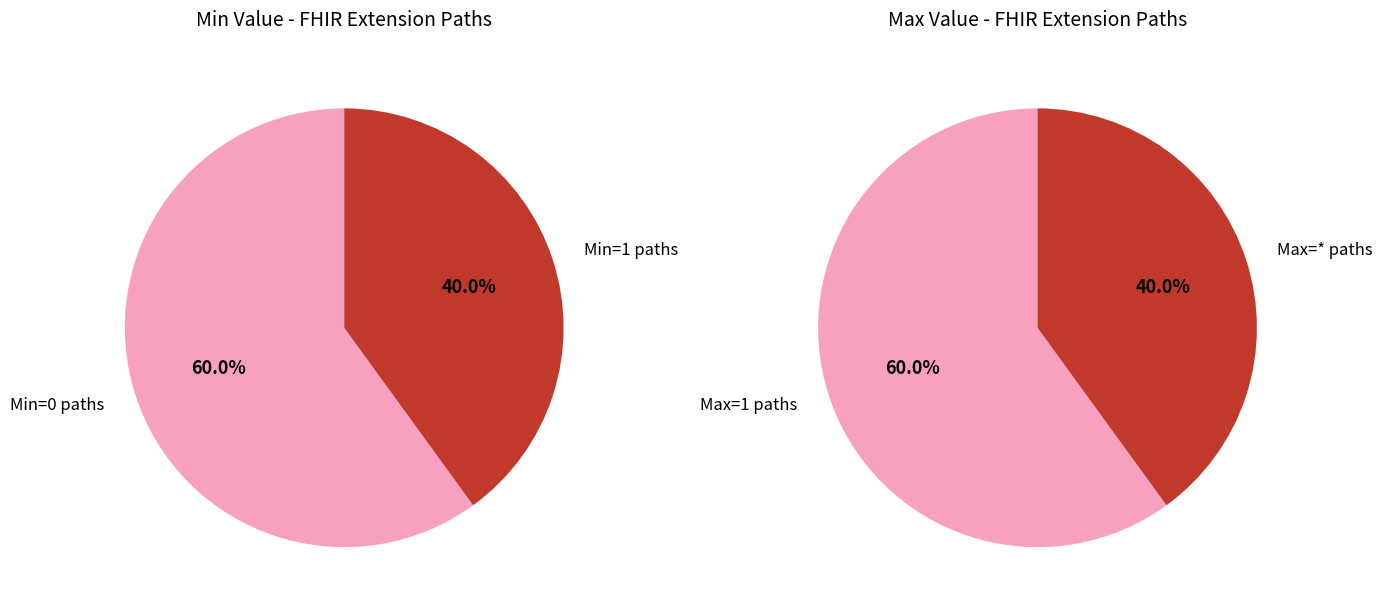

Does Extension.id represent more than half of the total?

No